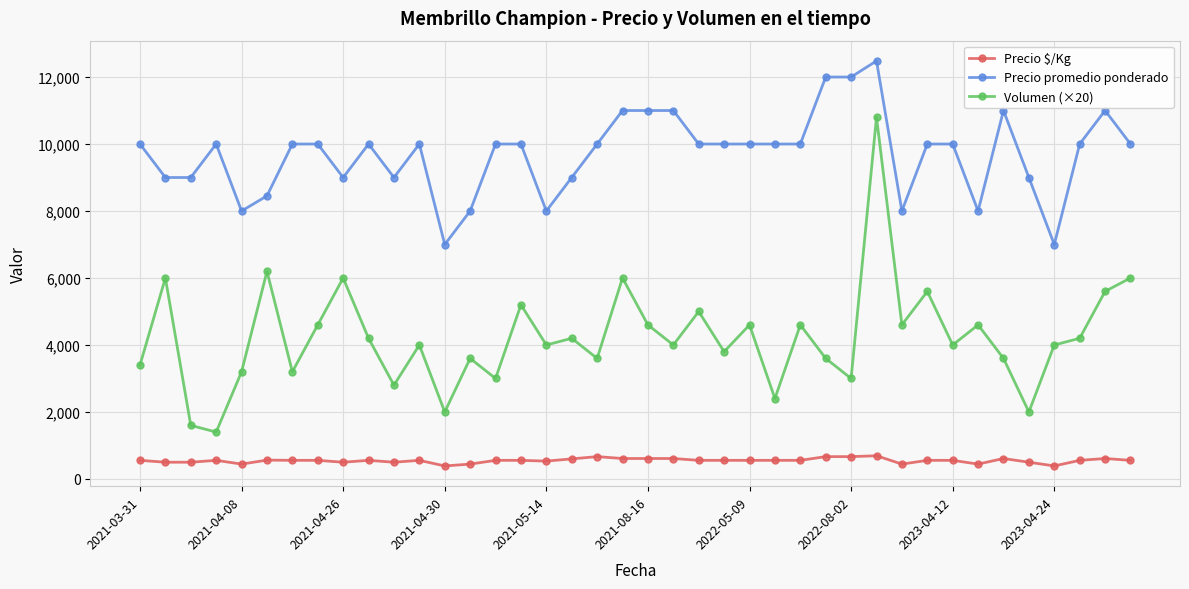

Count the number of data series in this chart.

3